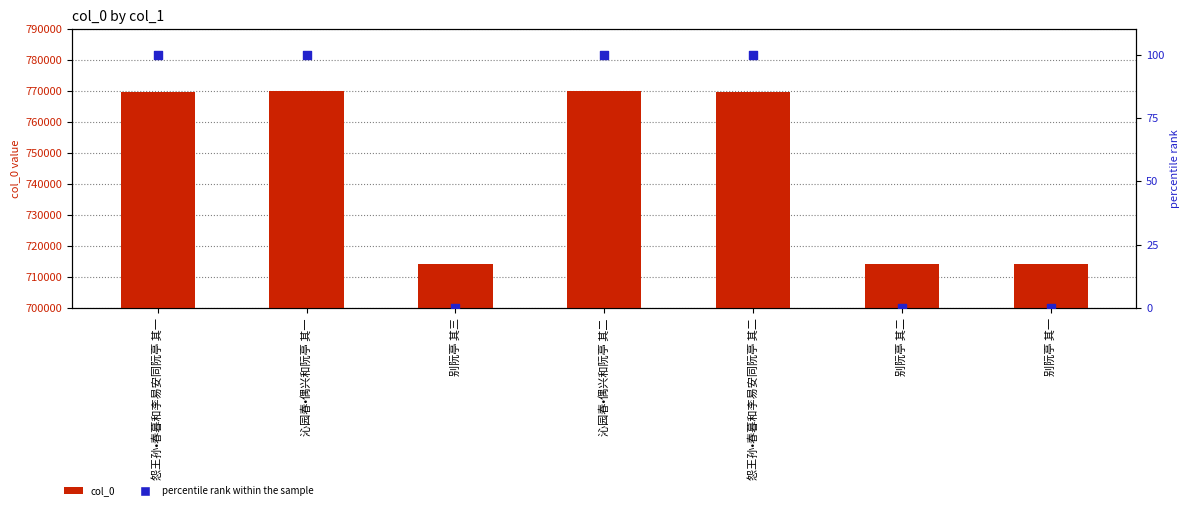

What is the total value across all series at 怨王孙•春暮和李易安同阮亭 其二?

769901